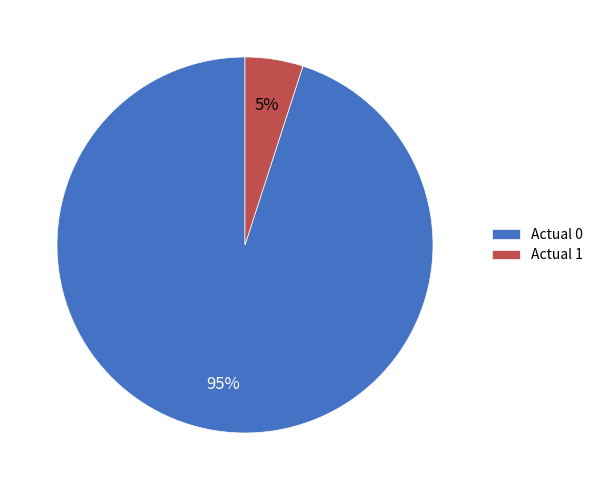

How many segments does this pie chart have?

2